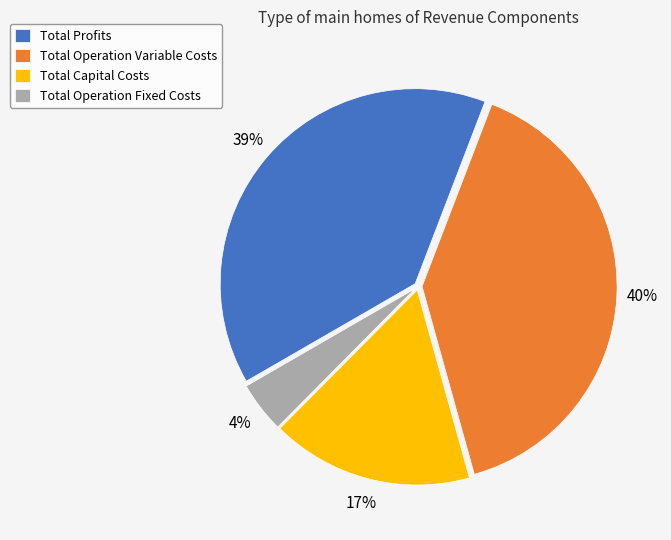

To the nearest percent, what percentage of the pie is Total Profits?

39%